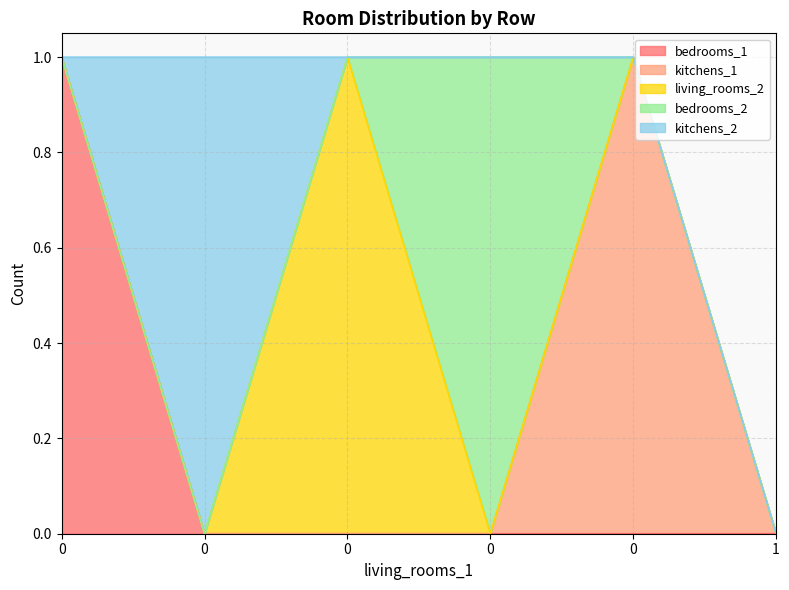

What is the maximum value for kitchens_1?

1